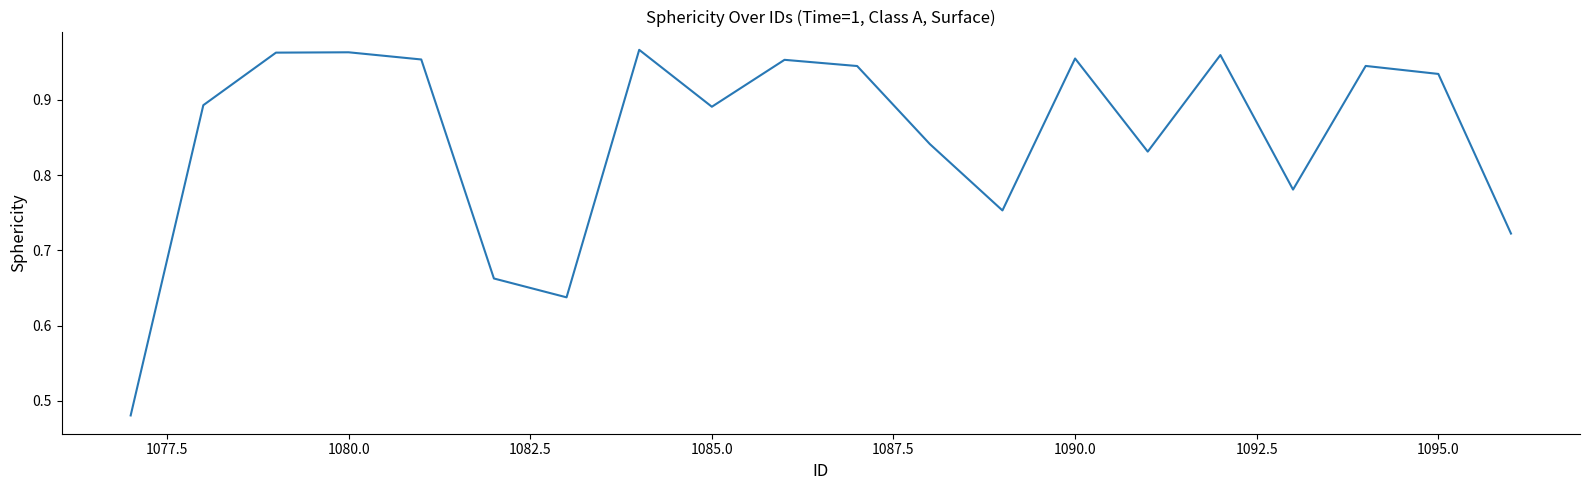

True or false: the data has more than 1 interior local peaks.

True